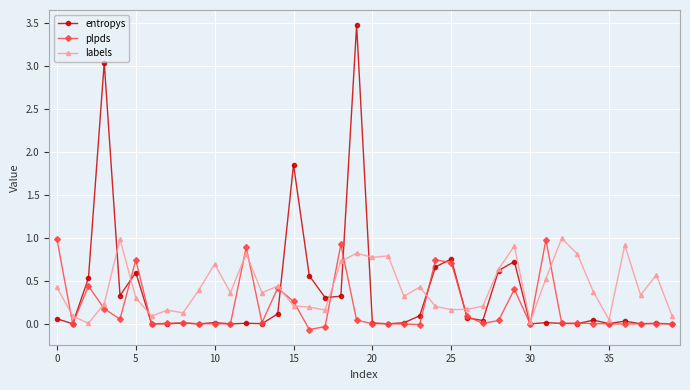

What is the sum of all labels values?

16.9